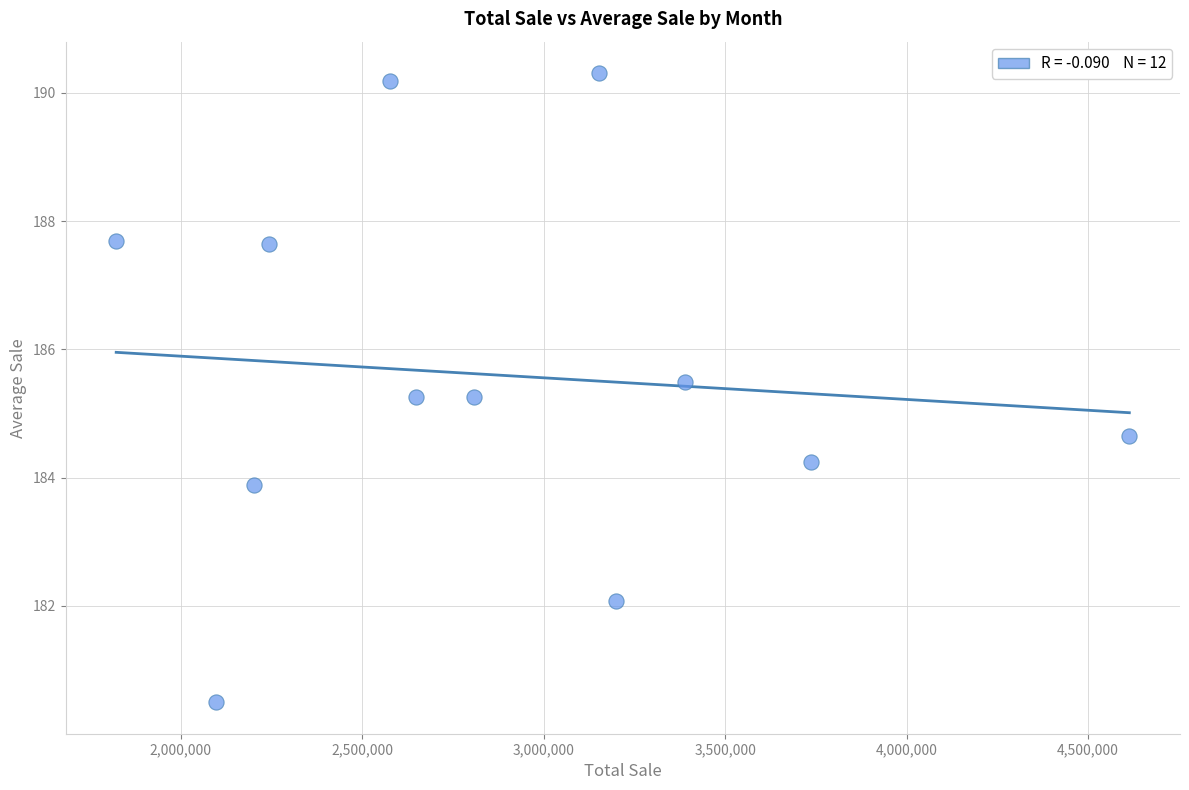

What is the range of Y values (max minus min)?

9.8